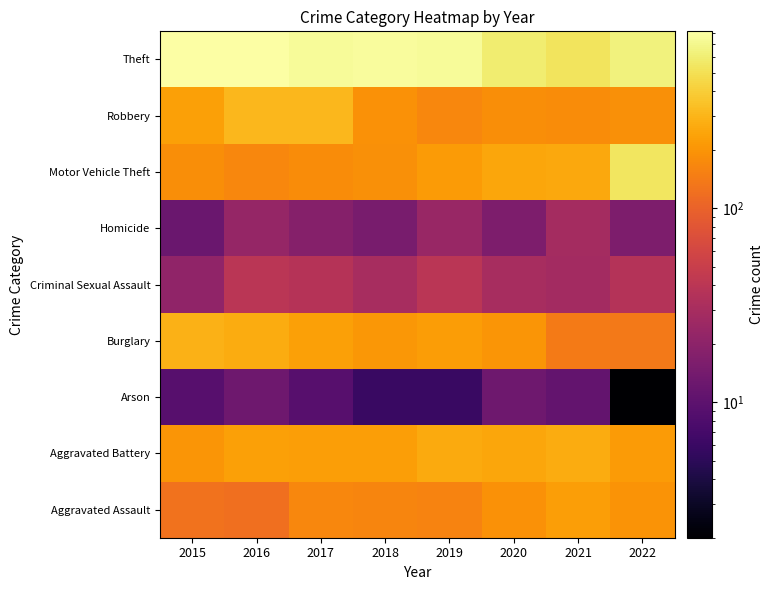

Which series changed the most between 2017 and 2022?

Motor Vehicle Theft